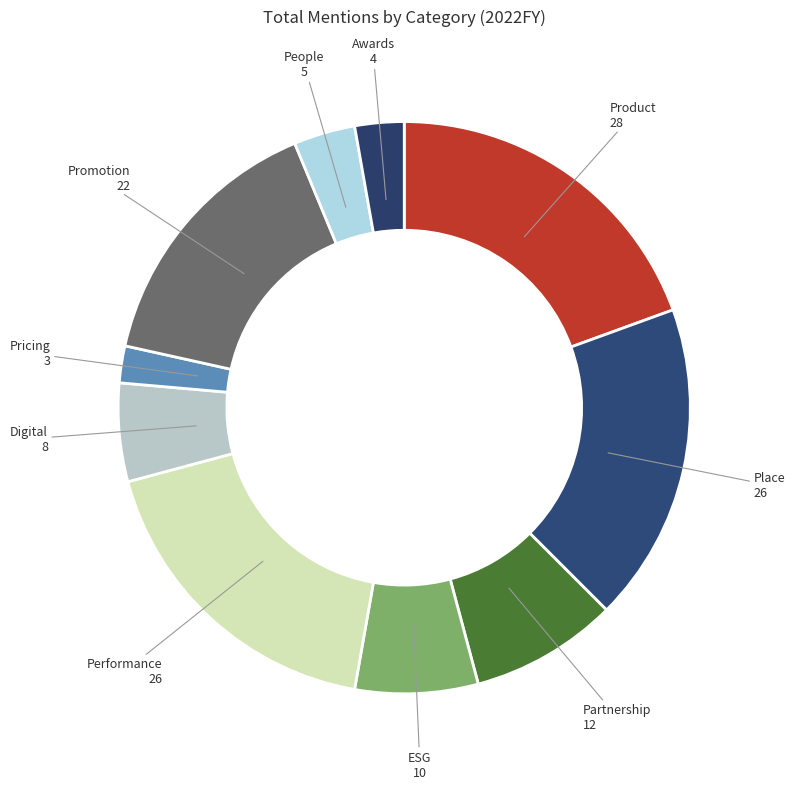

Which has a higher value, Digital or Pricing?

Digital